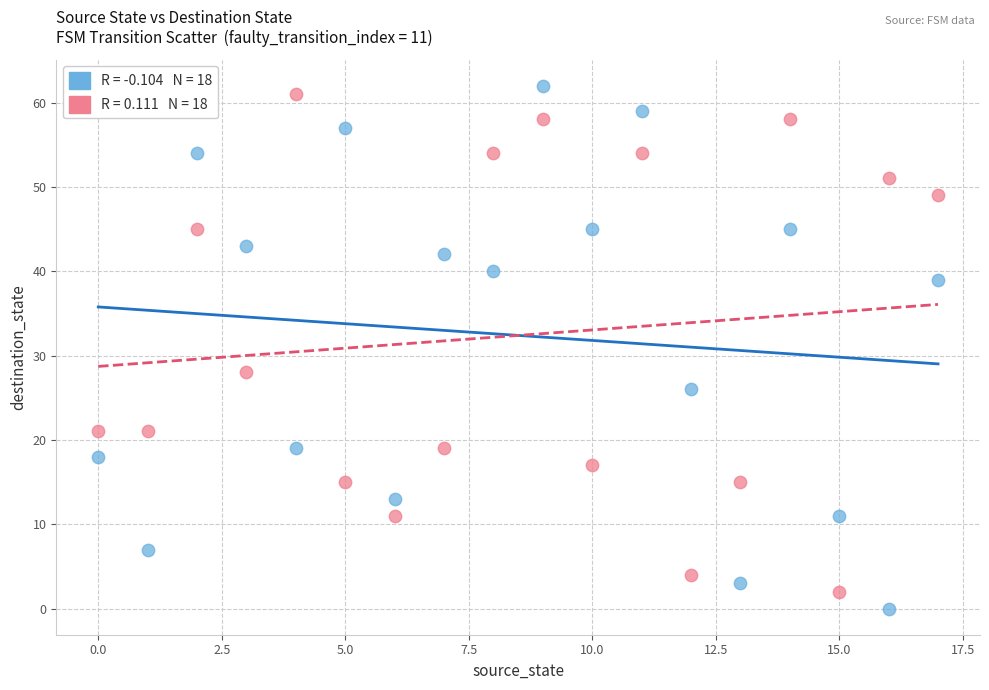

Across all series, what Y value is closest to 31?

28